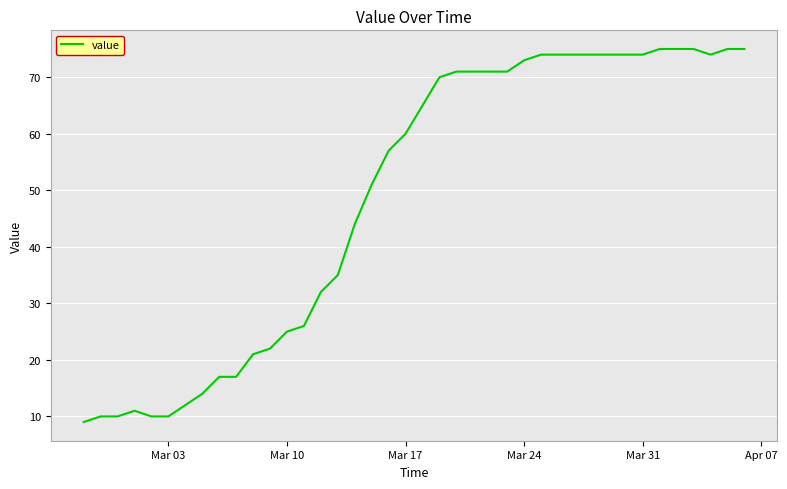

How many values are below 65?

20